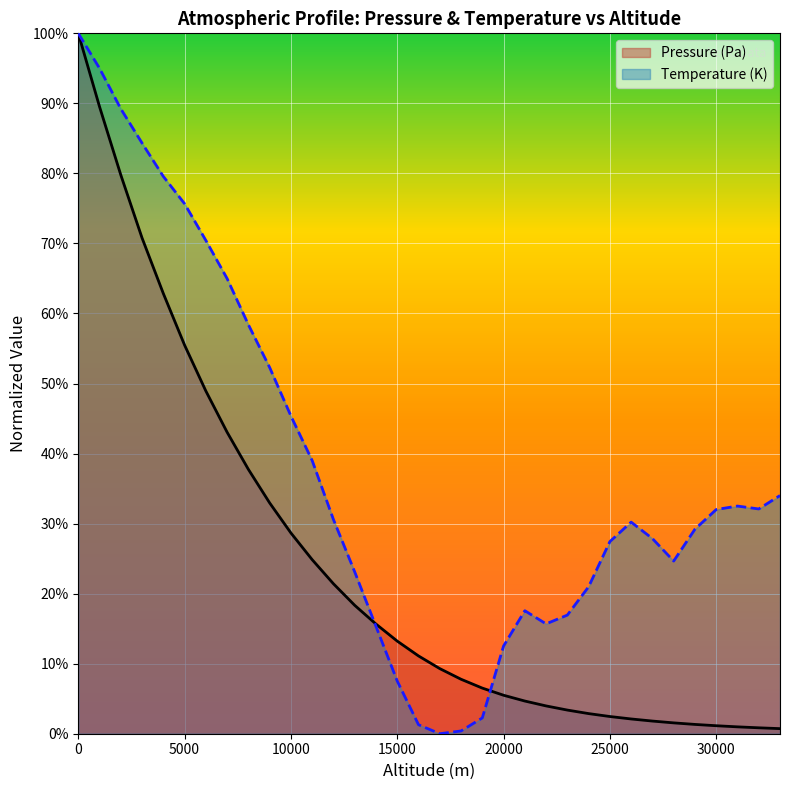

After their last crossing, which series has the higher values: Pressure (Pa) or Temperature (K)?

Temperature (K)